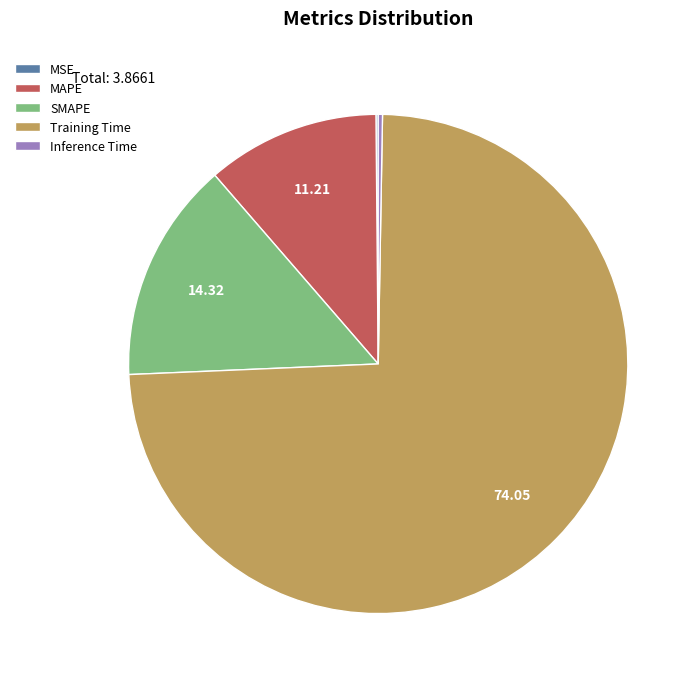

Which slice is the largest?

Training Time